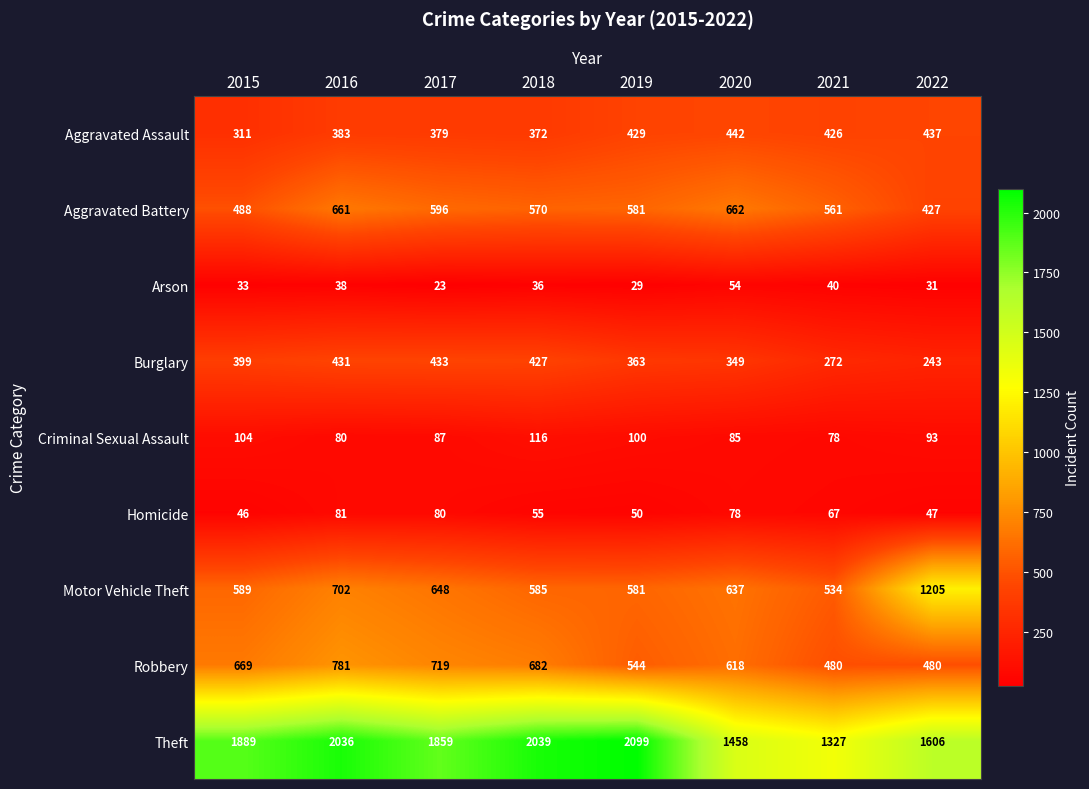

Count the number of categories in the chart.

8